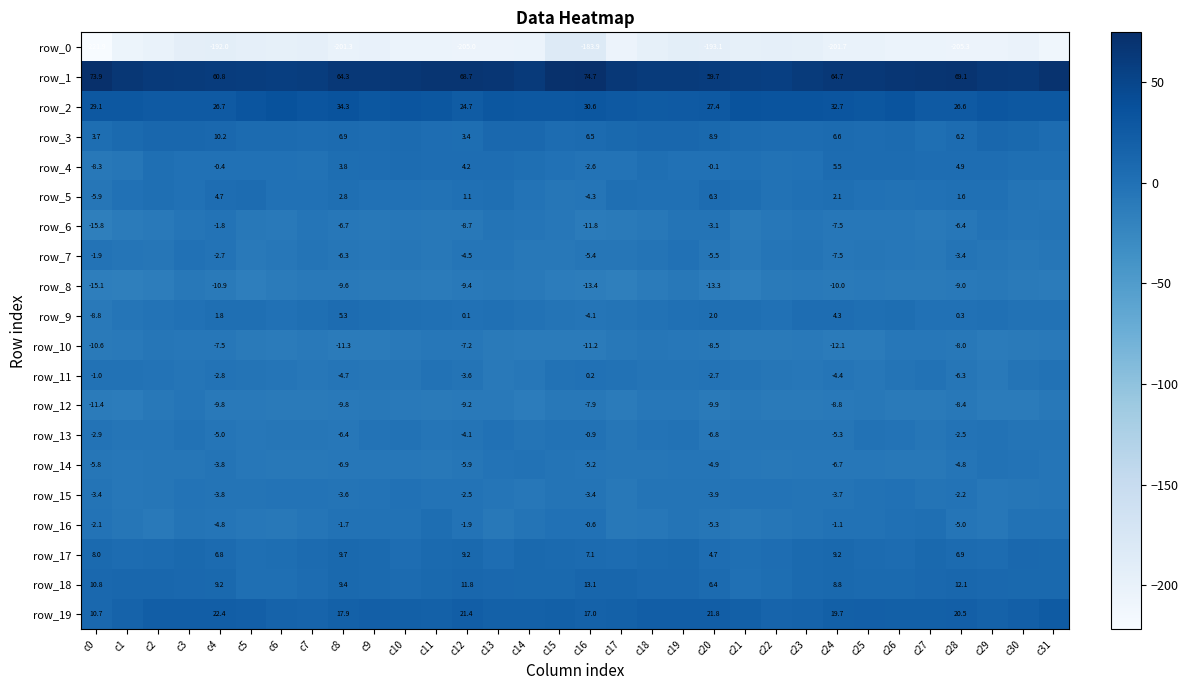

The row_13 series shows -1.5 at c10. True or false?

True